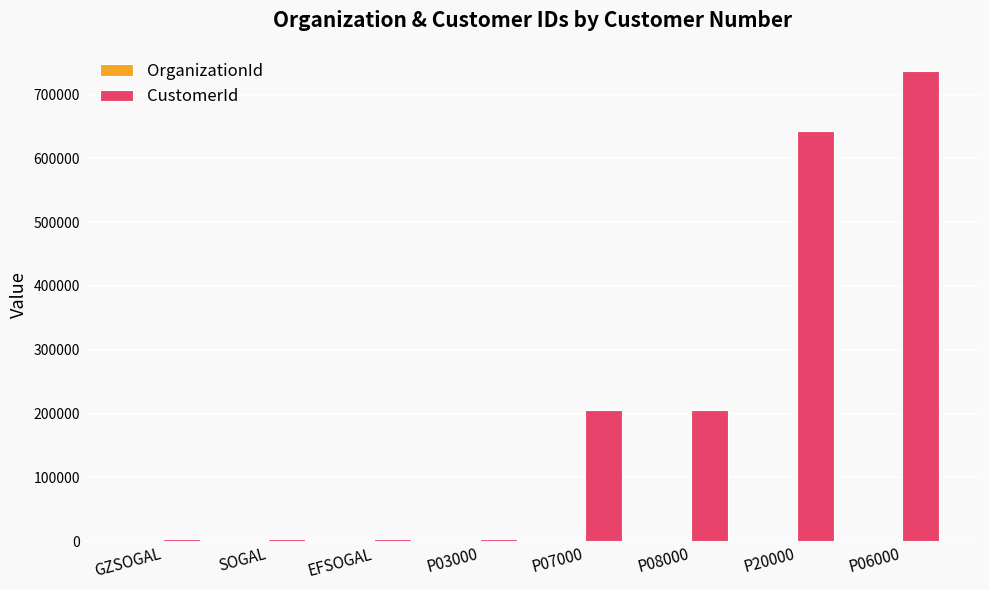

At which category does the chart reach its peak across all series?

P06000